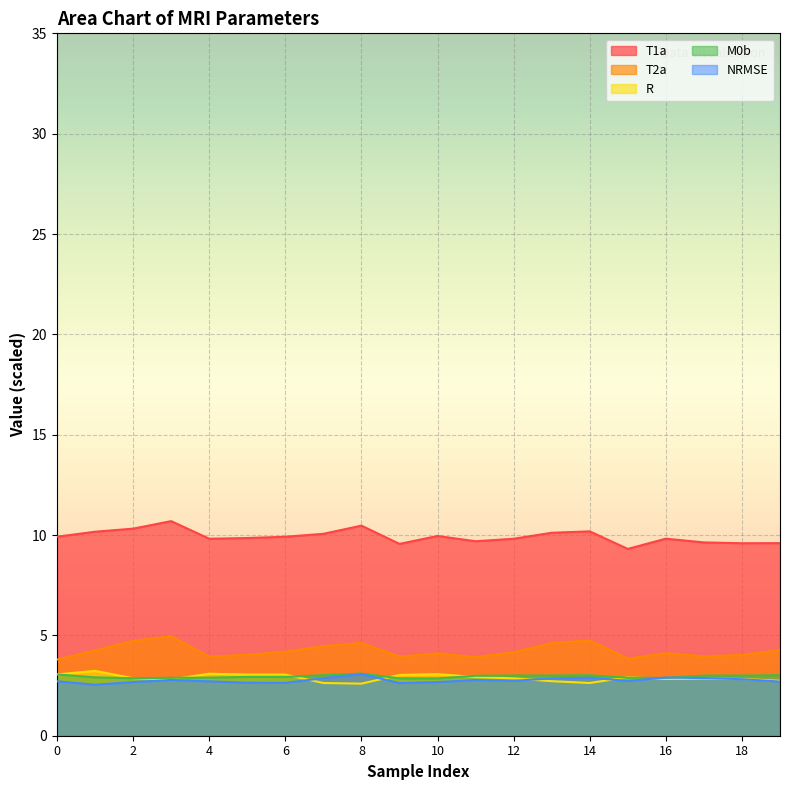

How many lines are shown in the chart?

5